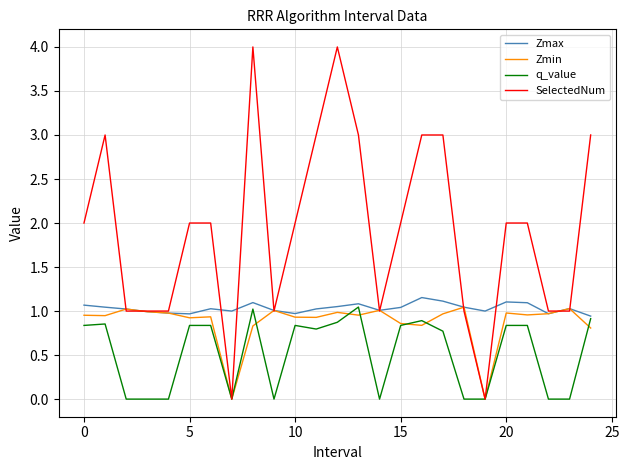

Which series has the largest total across all categories?

SelectedNum